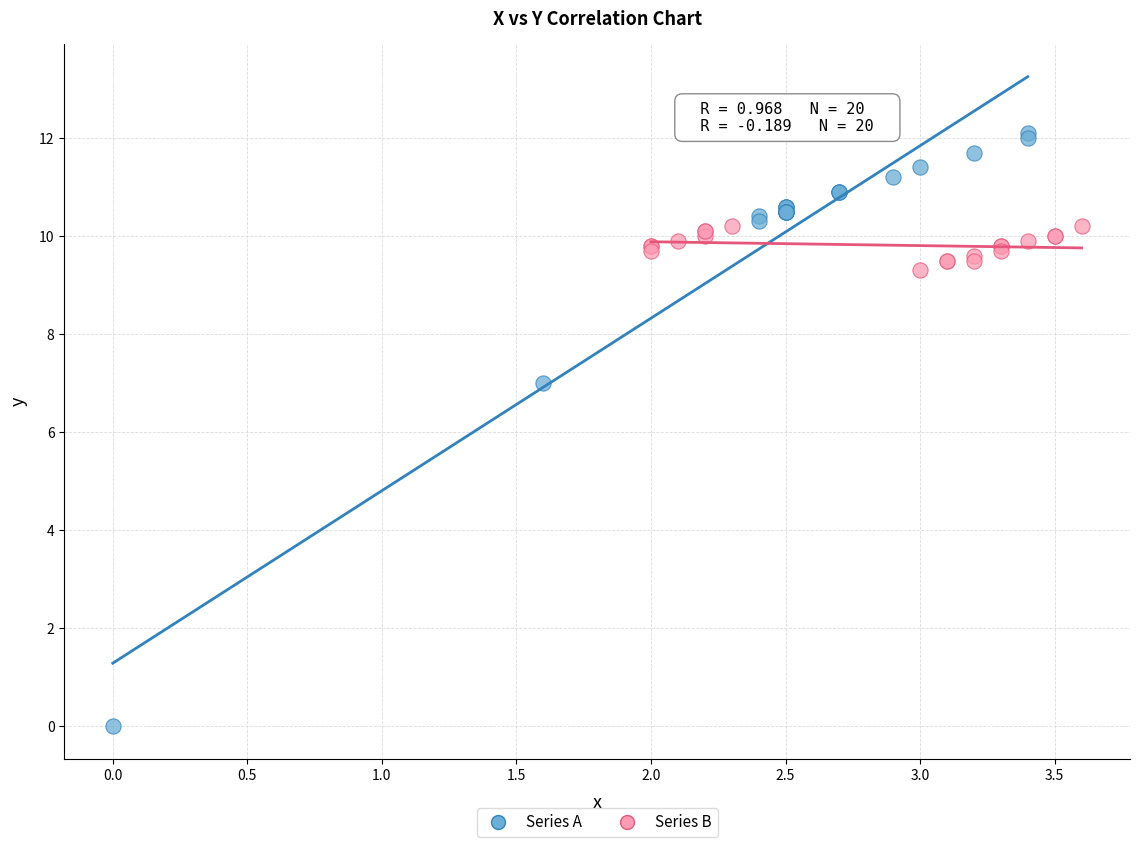

Which series reaches the minimum Y coordinate?

Series A